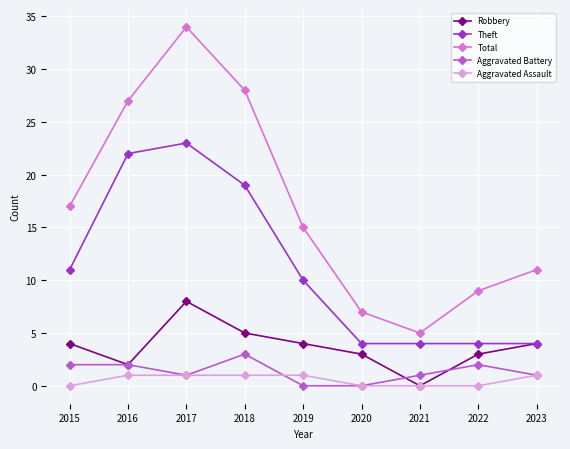

How many categories are shown in the chart?

9